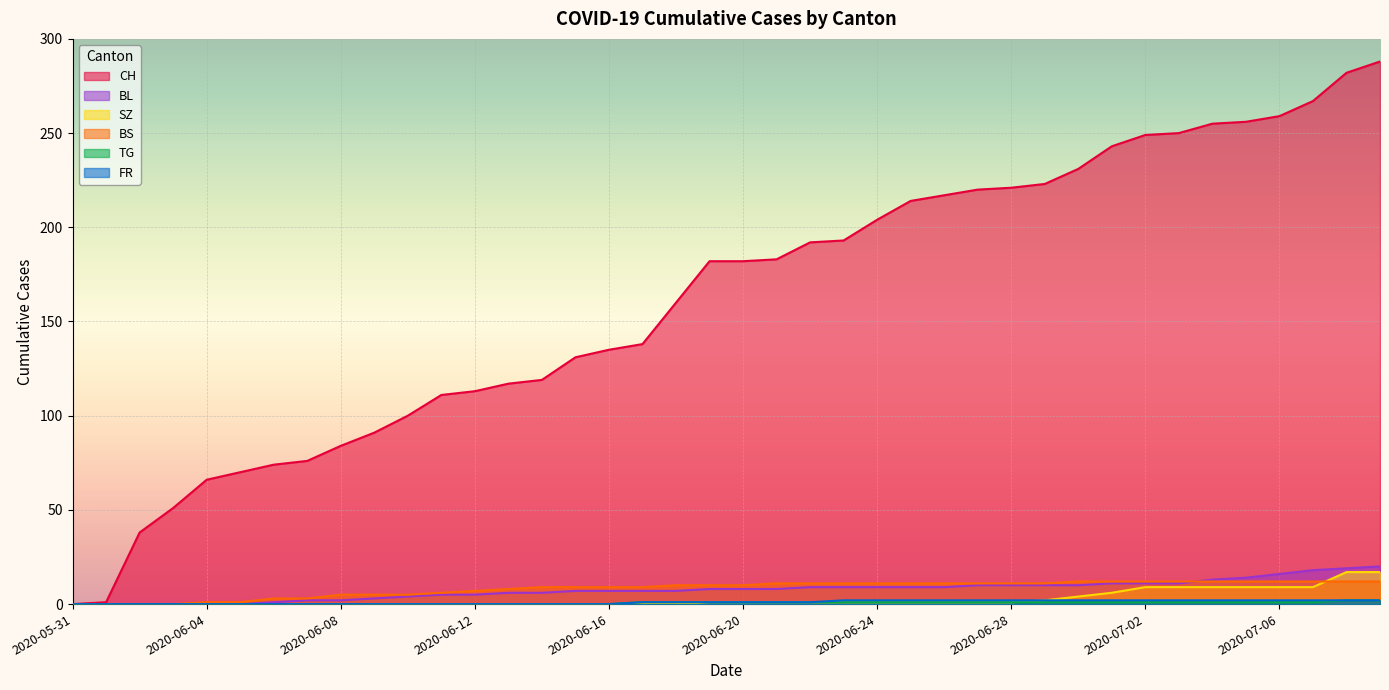

True or false: CH and TG intersect in this chart.

False